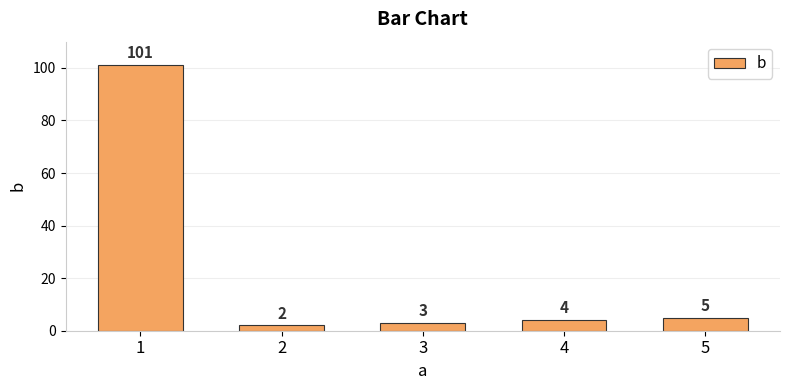

What is the difference between the maximum and minimum values?

99